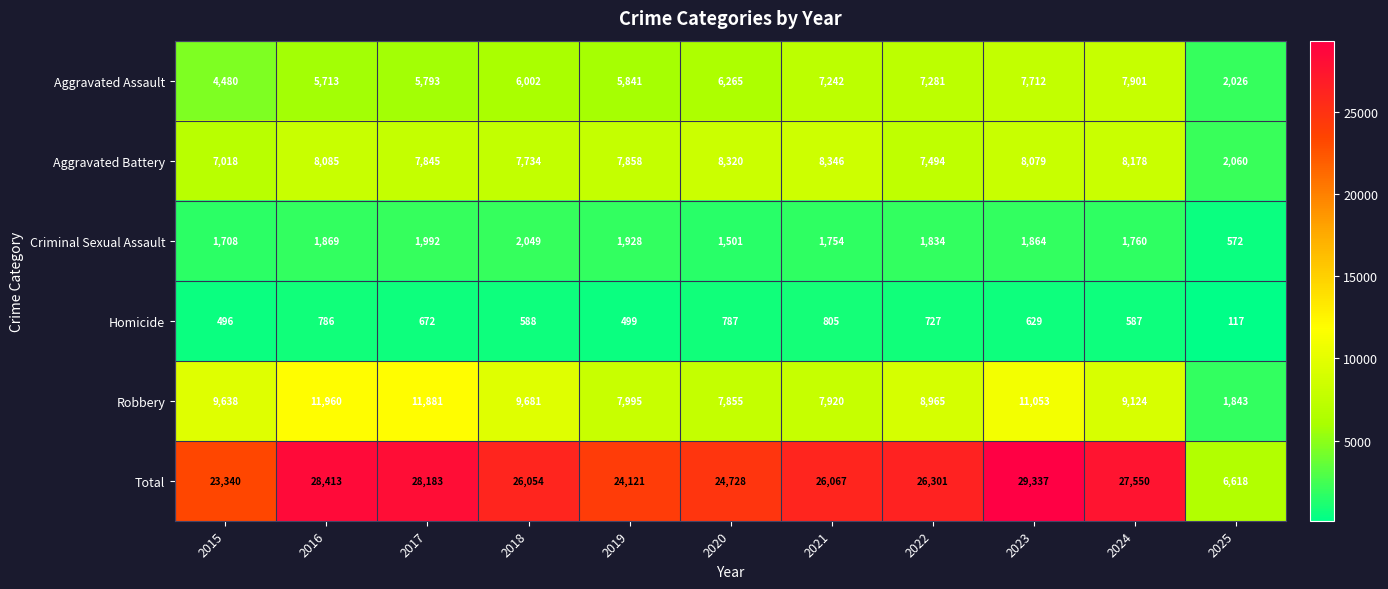

List the series in order of their peak value, highest first.

Total, Robbery, Aggravated Battery, Aggravated Assault, Criminal Sexual Assault, Homicide